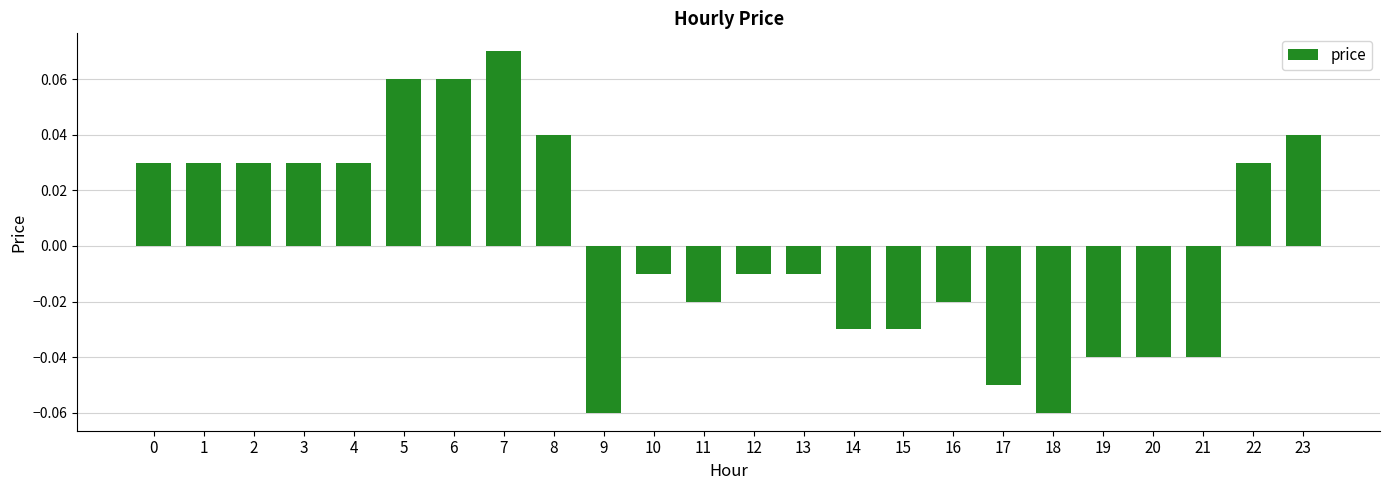

At which category does the chart reach its peak across all series?

7